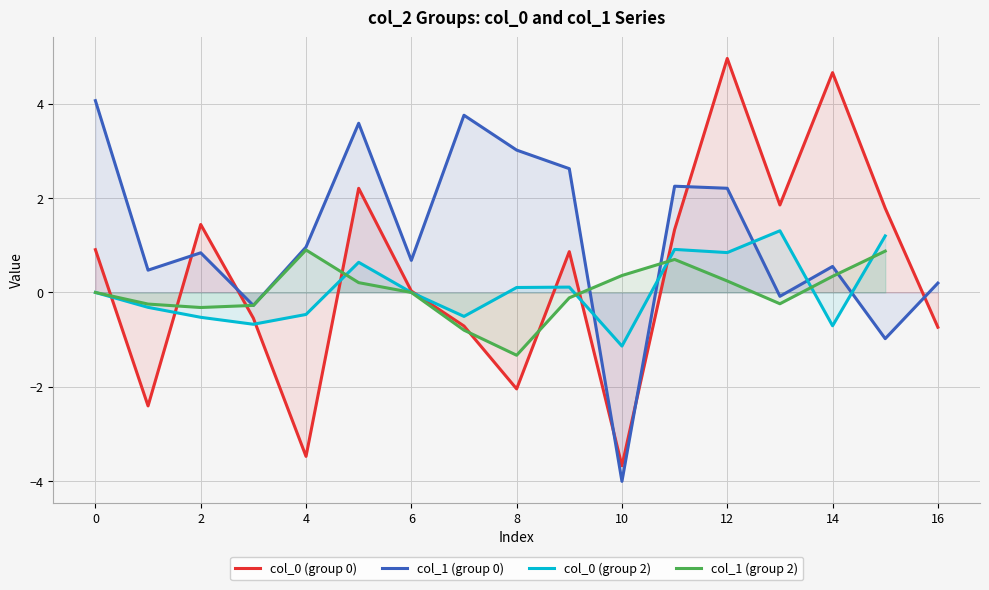

What is the value of the col_1 point at the 9th from the left?

3.0